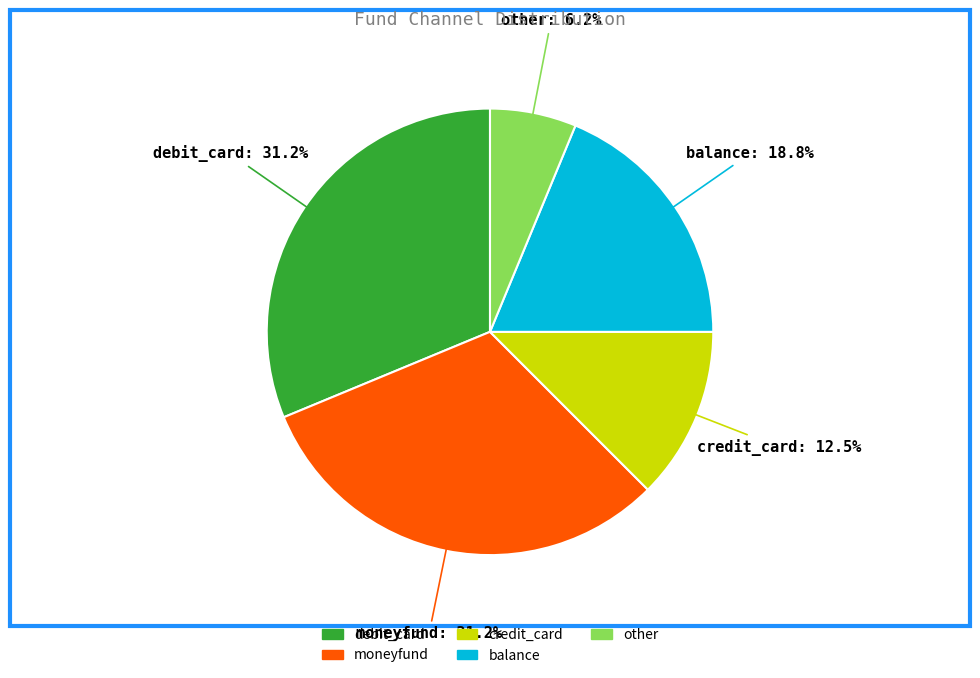

How many segments does this pie chart have?

5